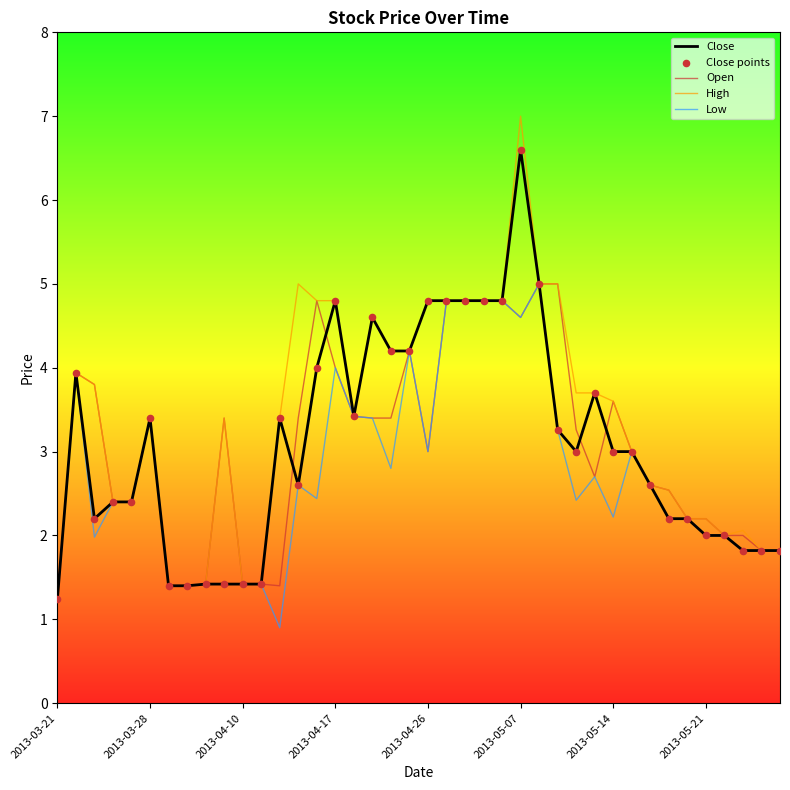

What is the minimum value for Low?

0.9